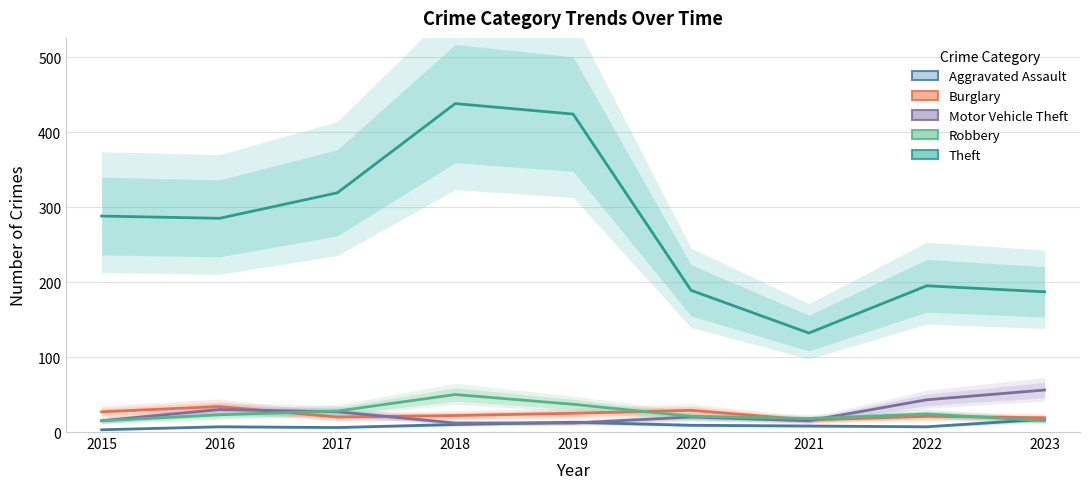

What value does the Burglary series have at 2016?

34